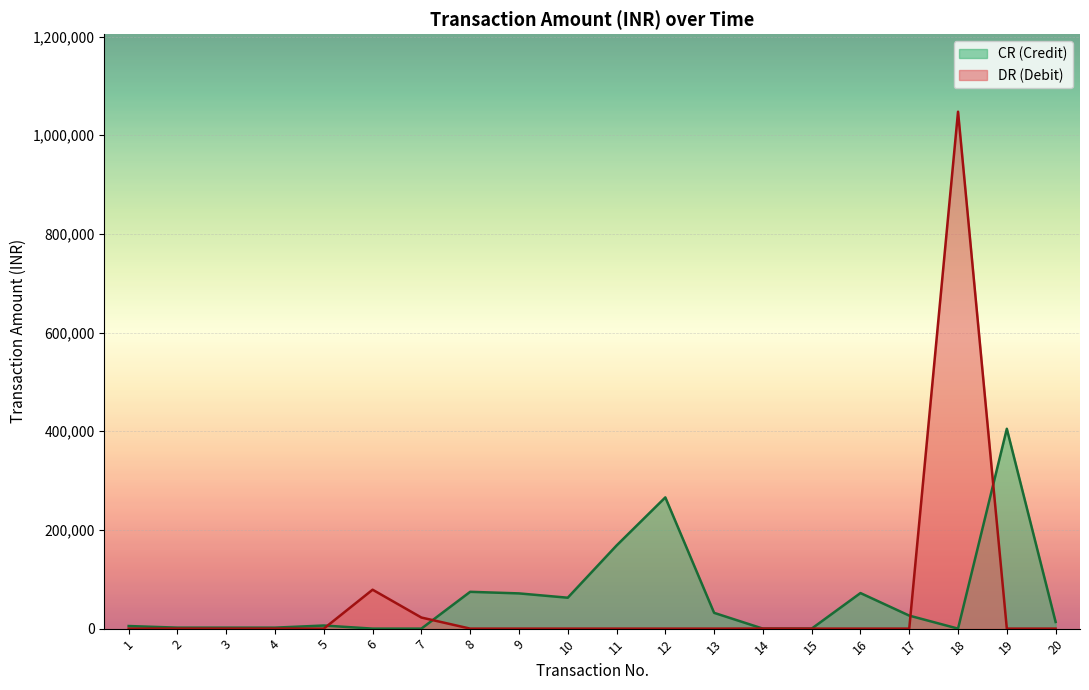

The chart shows a value of 243.4 at 14. True or false?

False